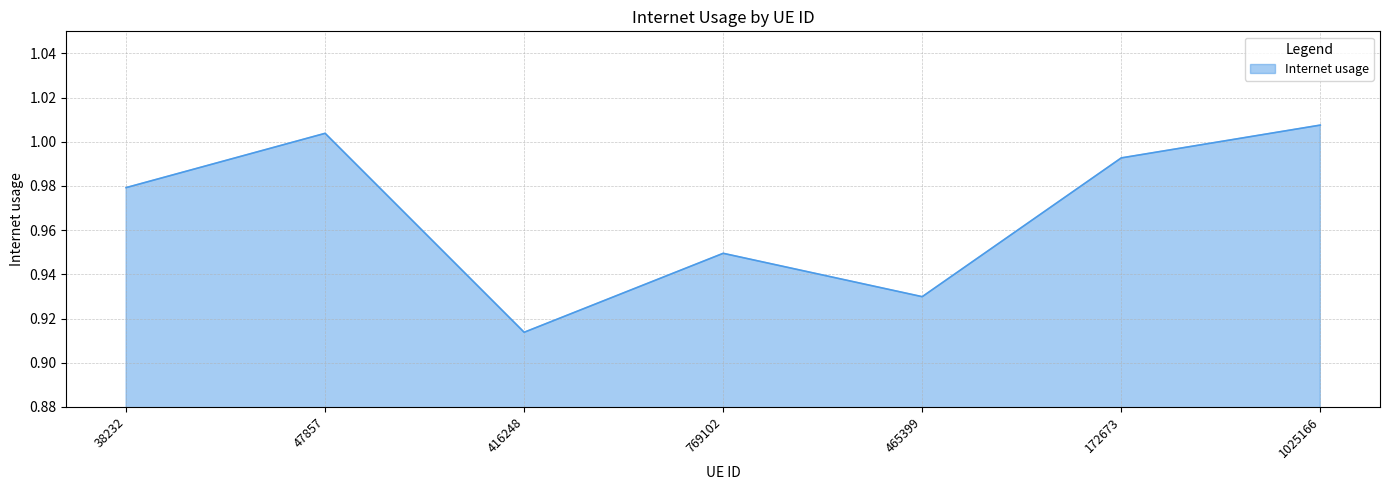

At which category does the chart reach its minimum across all series?

416248